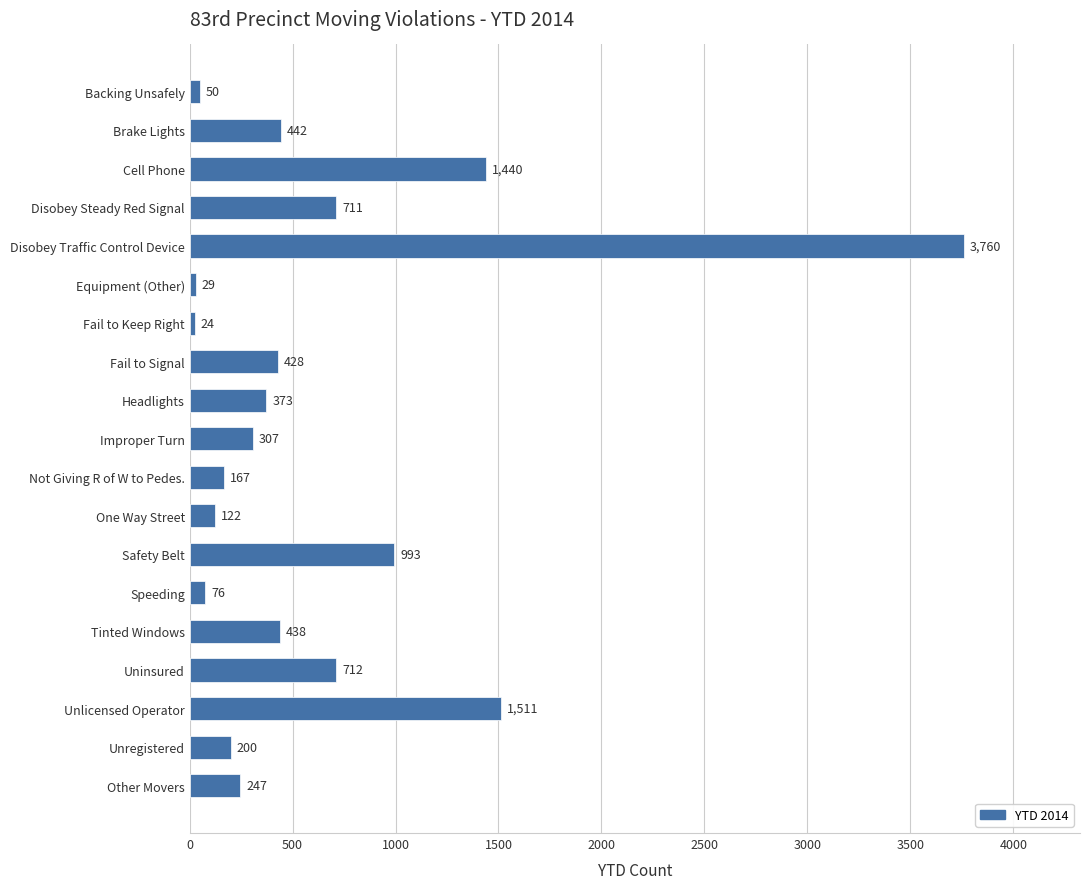

What is the change in value from Not Giving R of W to Pedes. to Unregistered?

+33